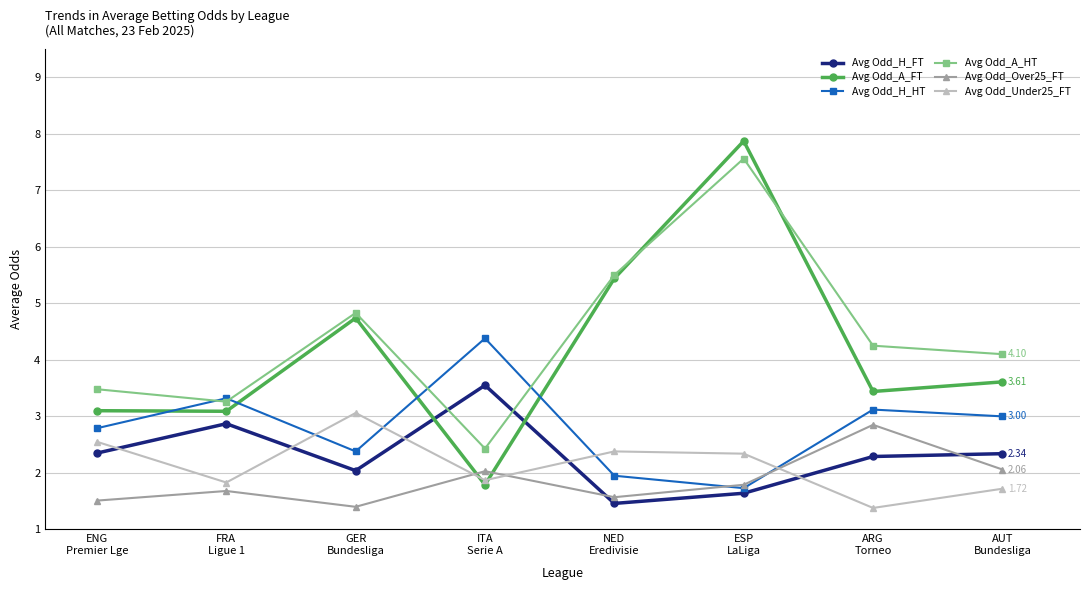

Does the chart display data point markers on the line(s)?

Yes